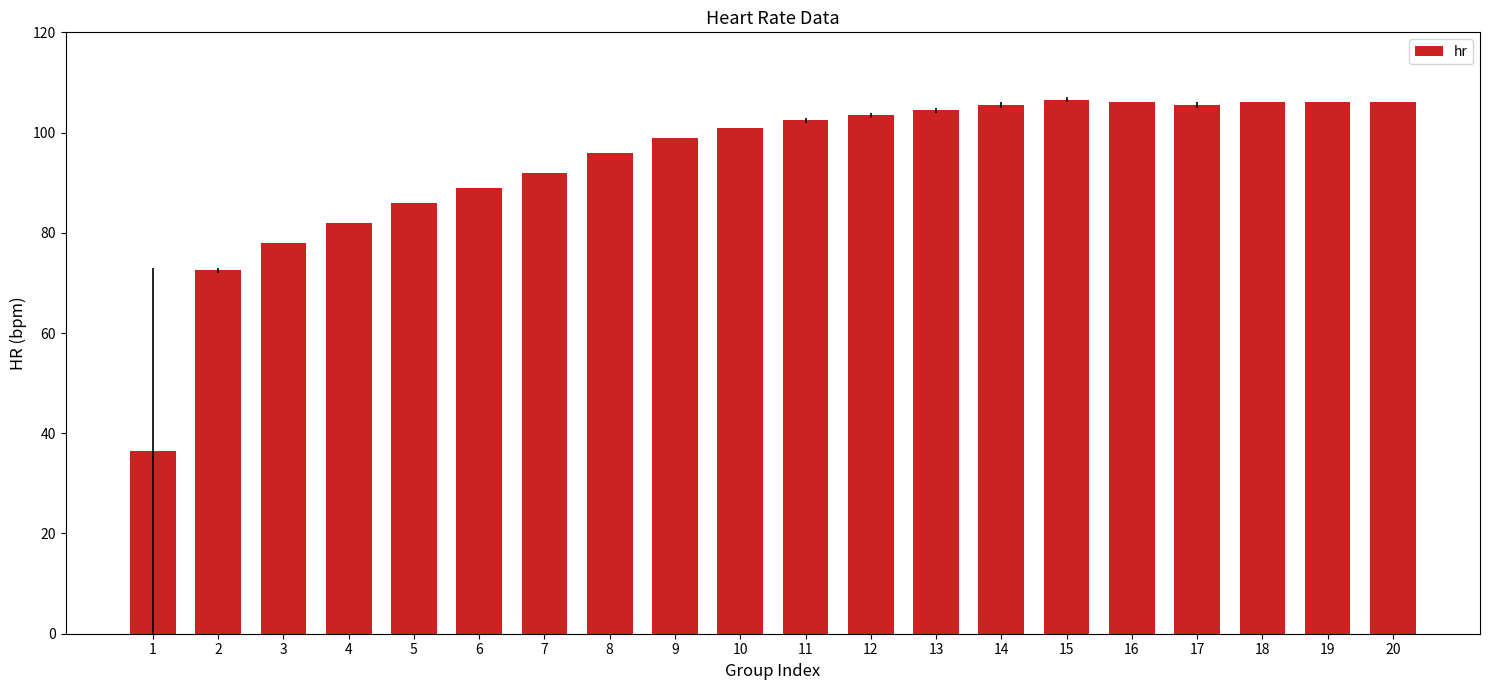

How many bars are there in total?

20